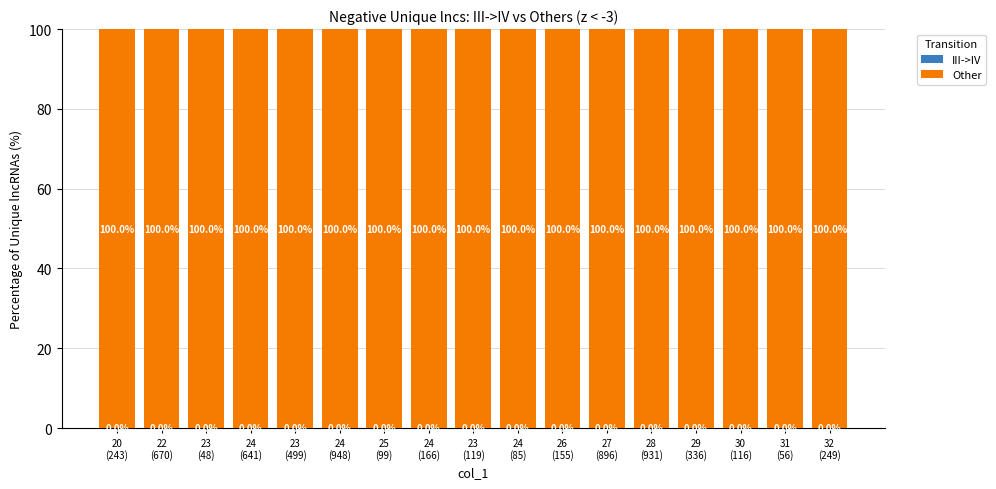

The Other series shows 153.0 at 25
(99). True or false?

False